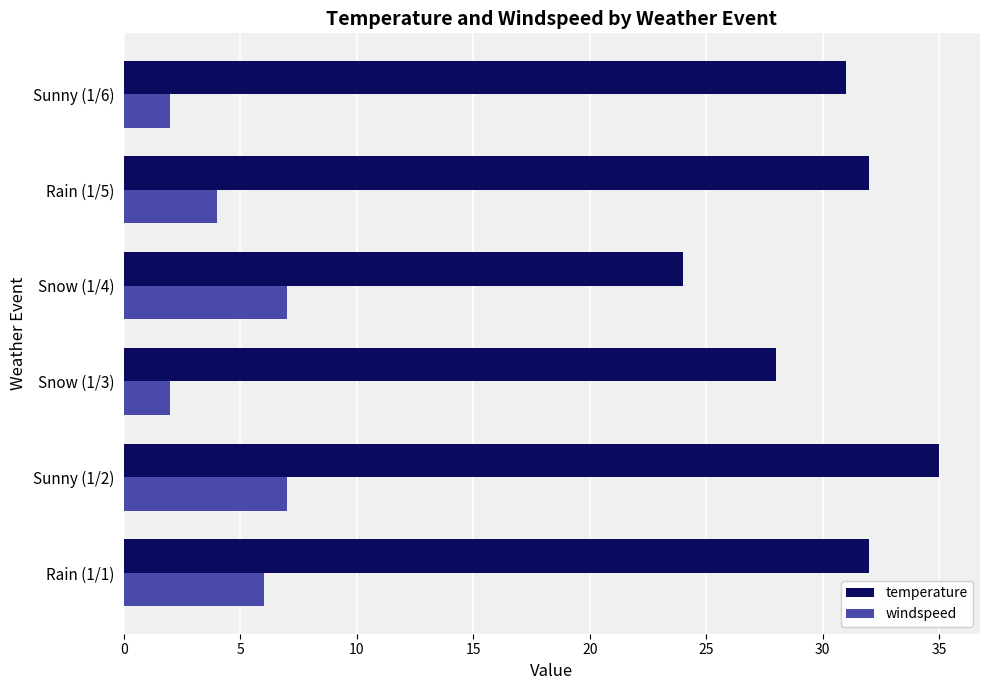

Which series has the widest spread of values?

temperature